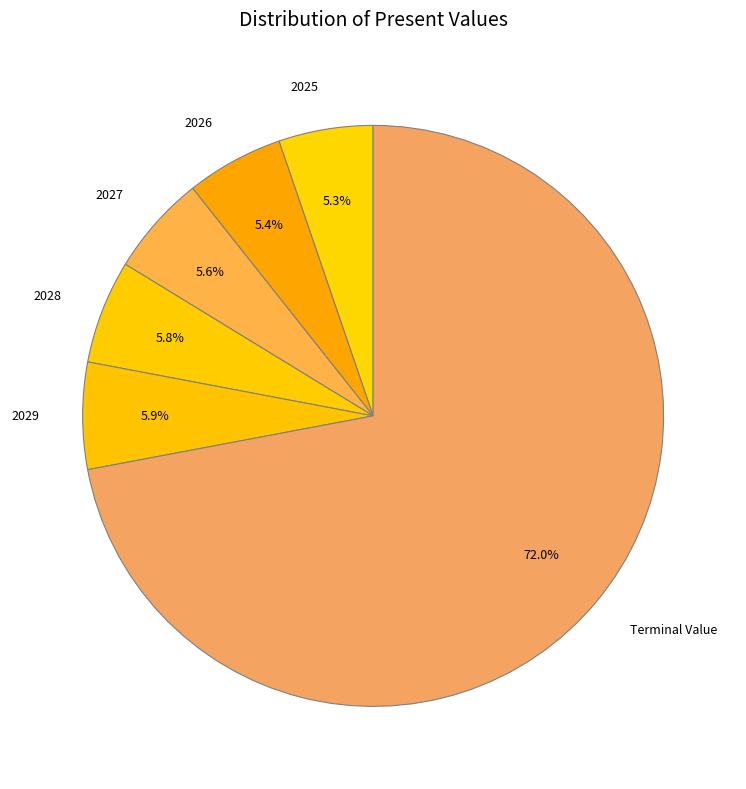

Is the sum of 2027 and 2025 greater than half?

No